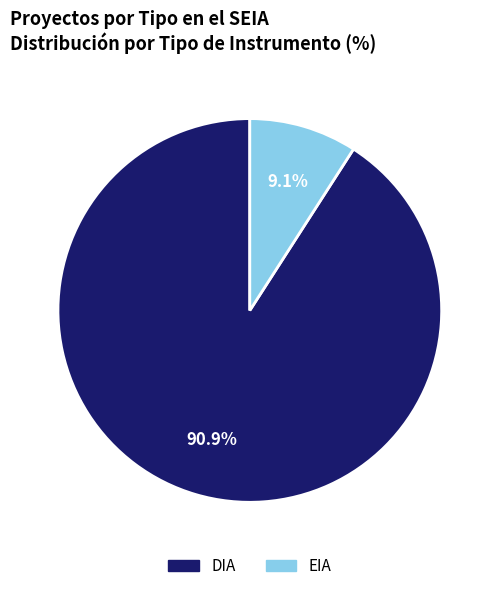

To the nearest percent, what is the difference between the DIA and EIA slice percentages?

82%